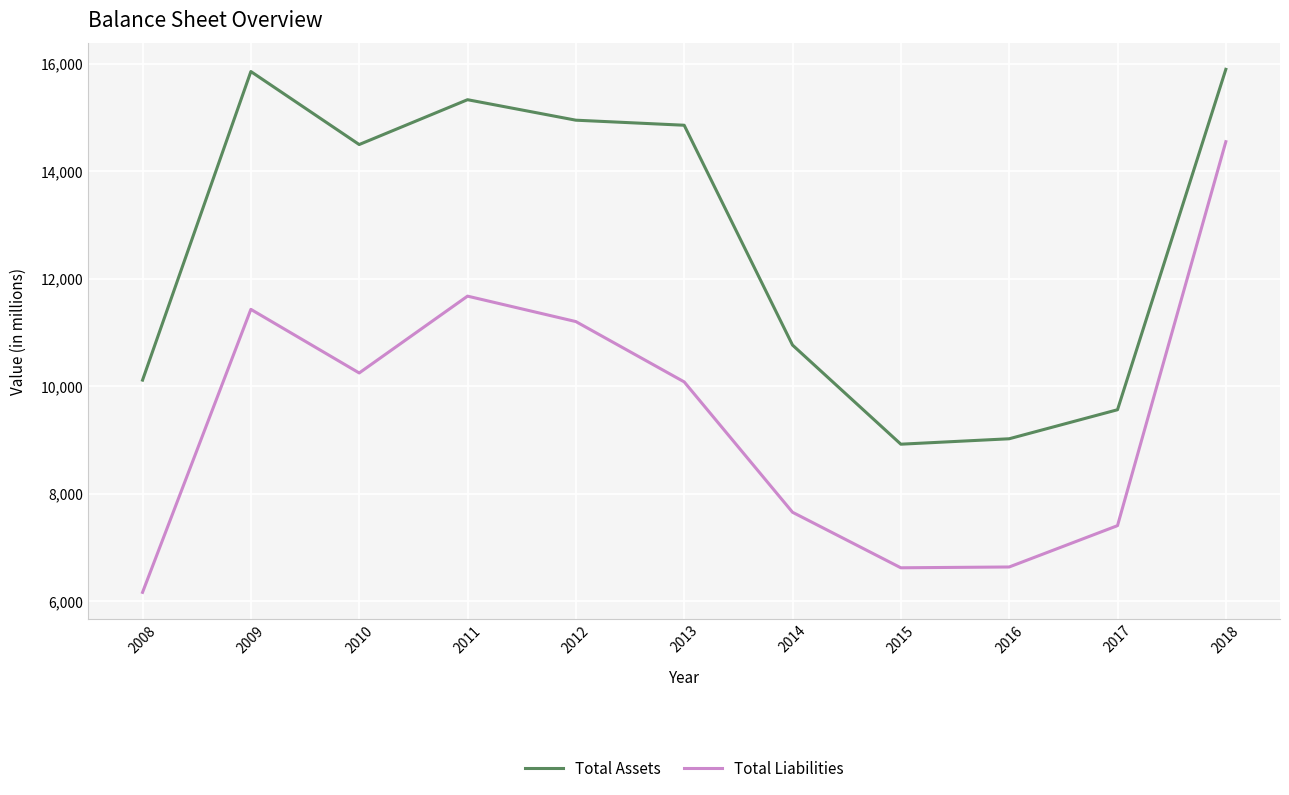

The value of Total Liabilities at 2016 is 6638. True or false?

True